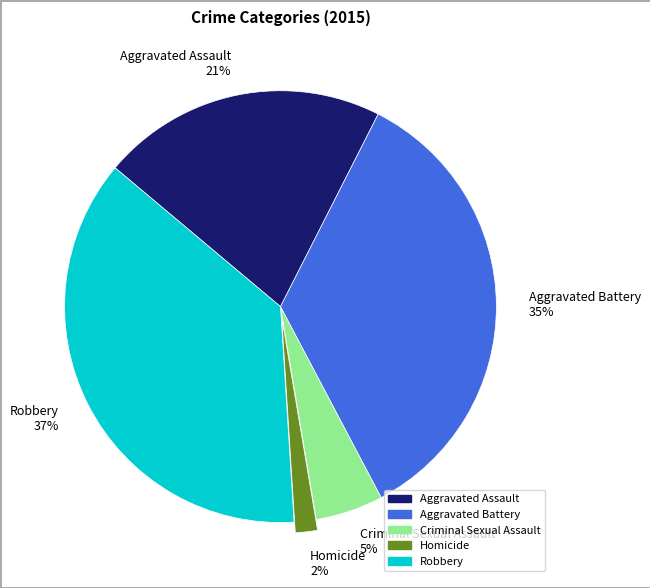

Is the sum of Aggravated Assault and Homicide greater than half?

No